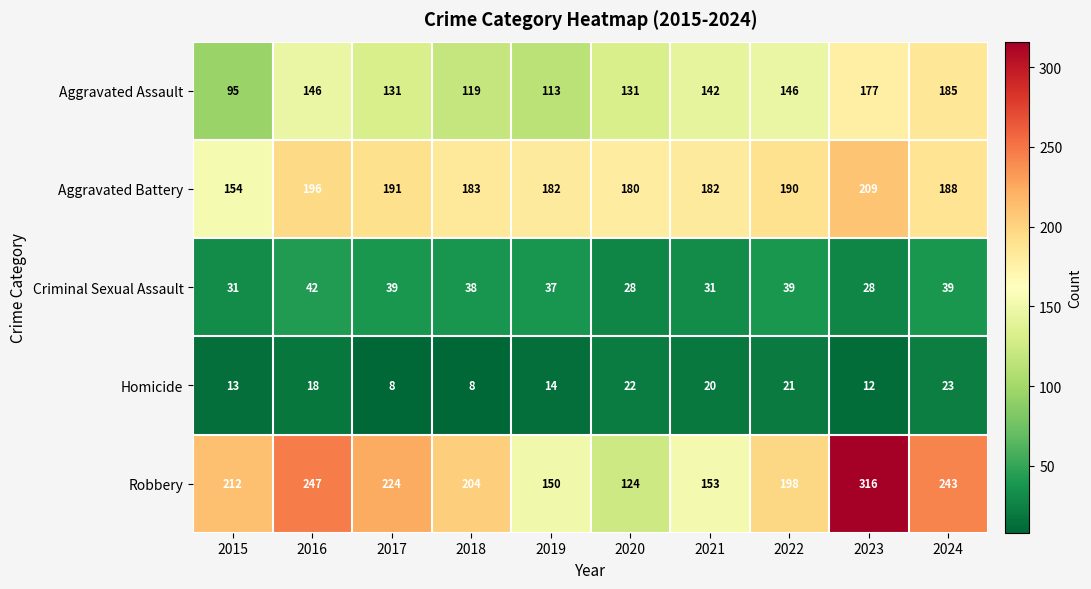

The value of Aggravated Battery at 2022 is 190. True or false?

True